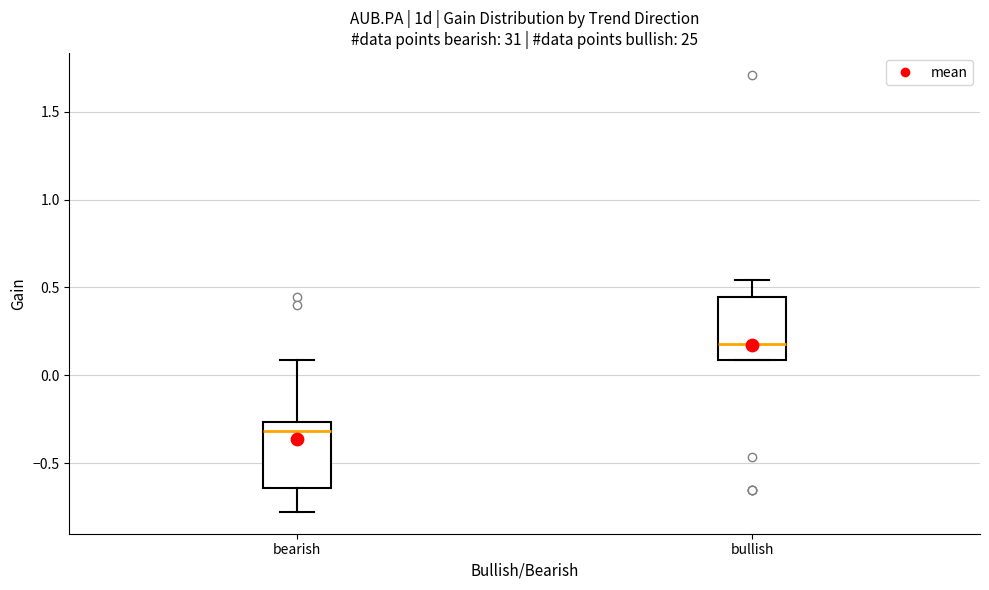

Which box has the highest median line?

bullish